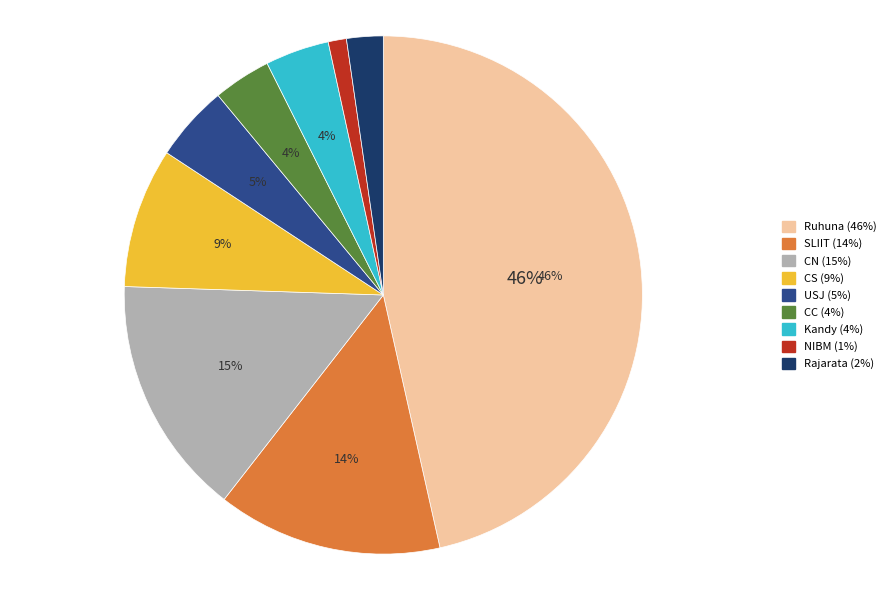

Does any single category account for the majority?

No